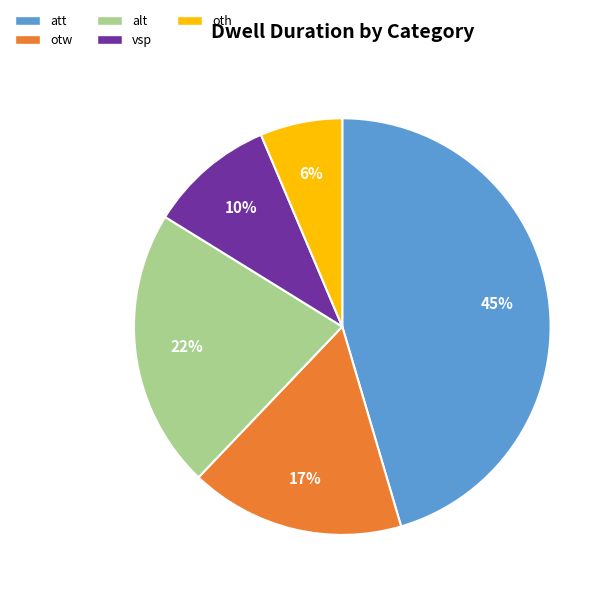

To the nearest percent, what is the average slice percentage?

20%